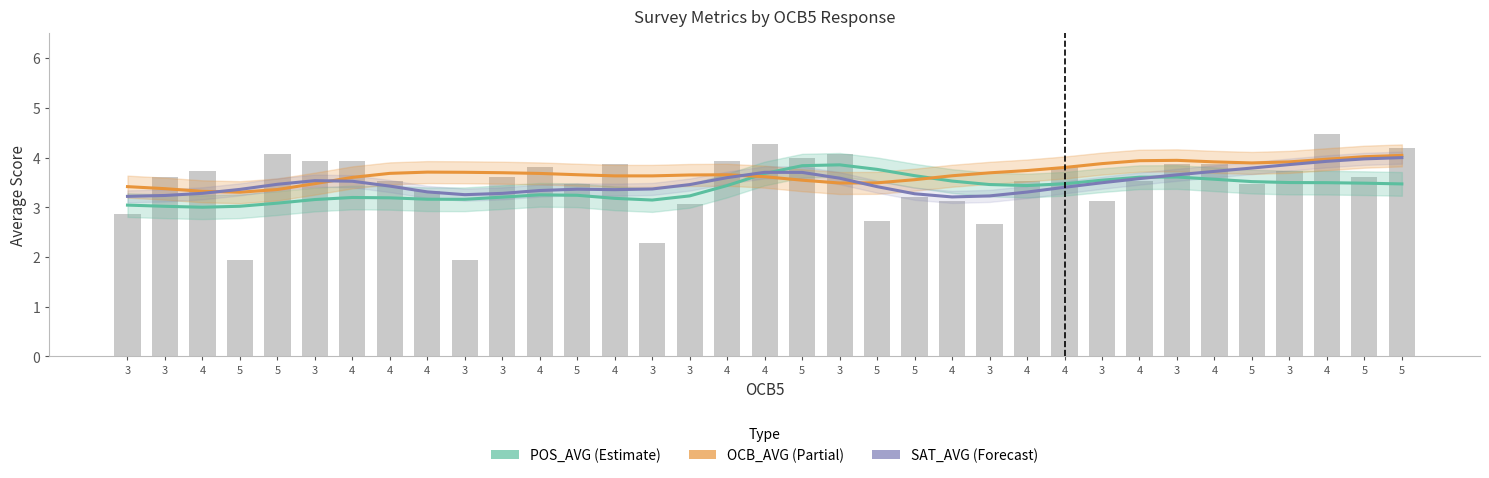

At which label does SAT_AVG (trend) reach its minimum?

4